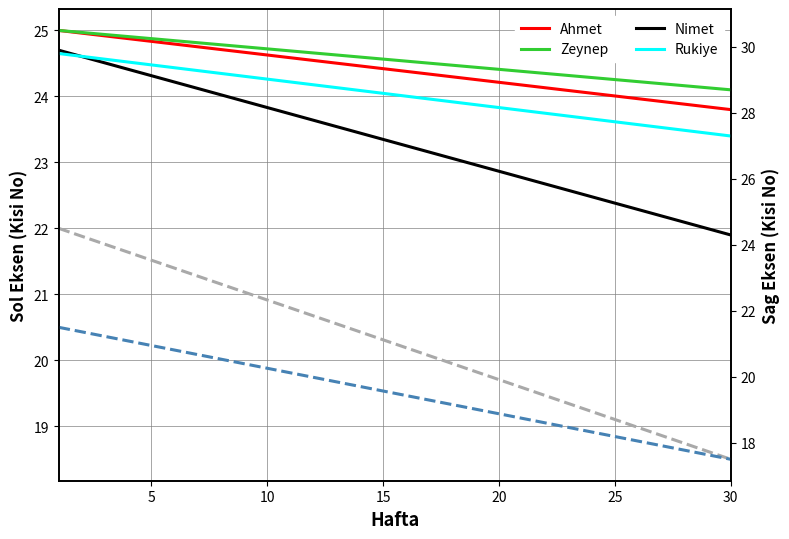

True or false: Ahmet (R) and Rukiye intersect in this chart.

False